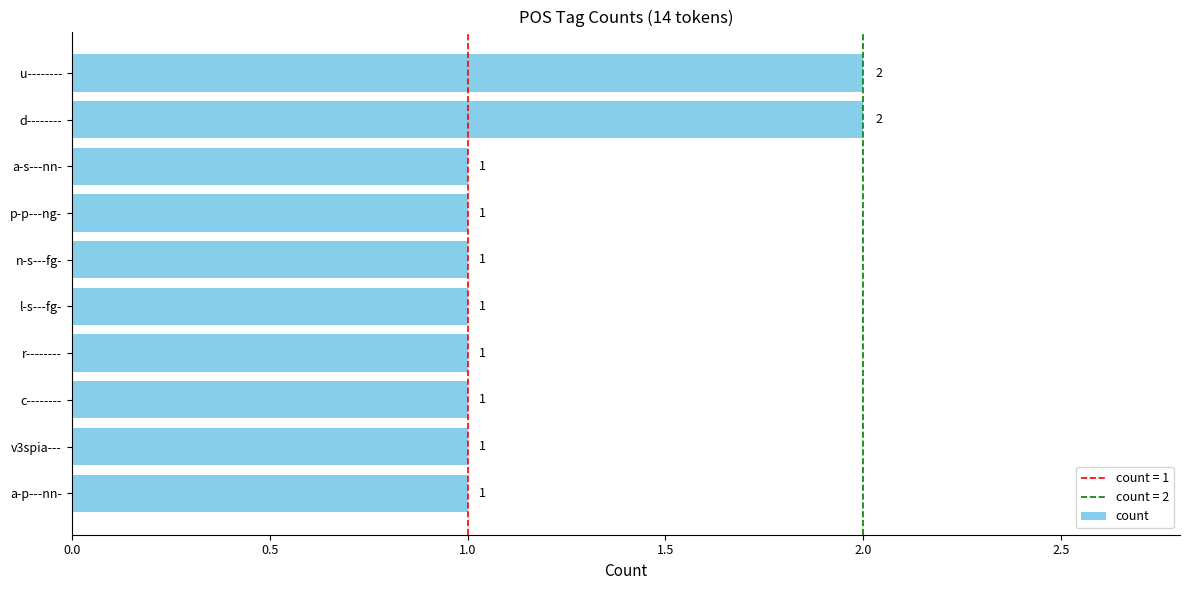

Which has a higher value, d-------- or a-p---nn-?

d--------